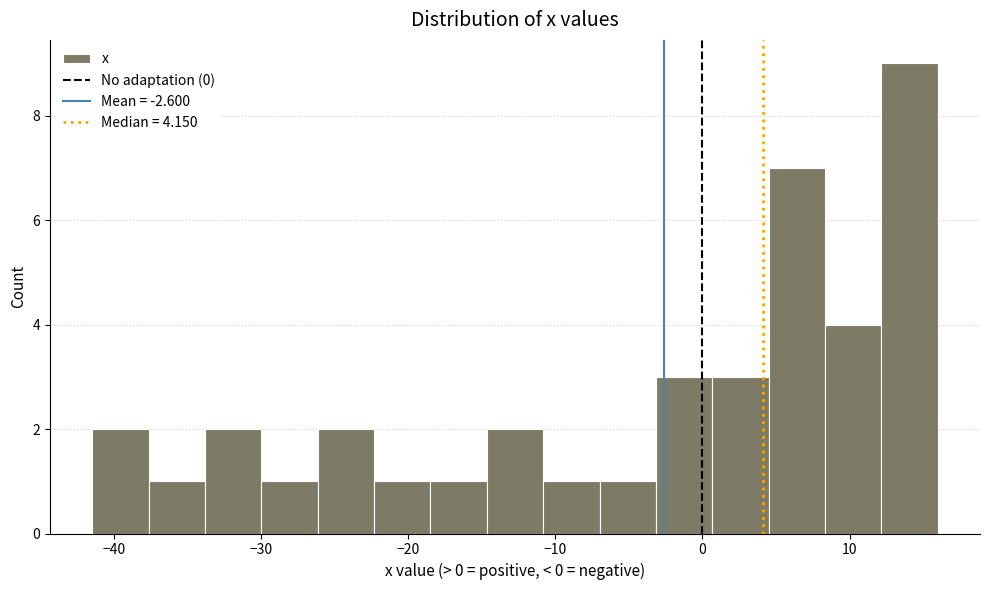

Read against the x-axis, roughly where is the centre of the tallest bar?

14